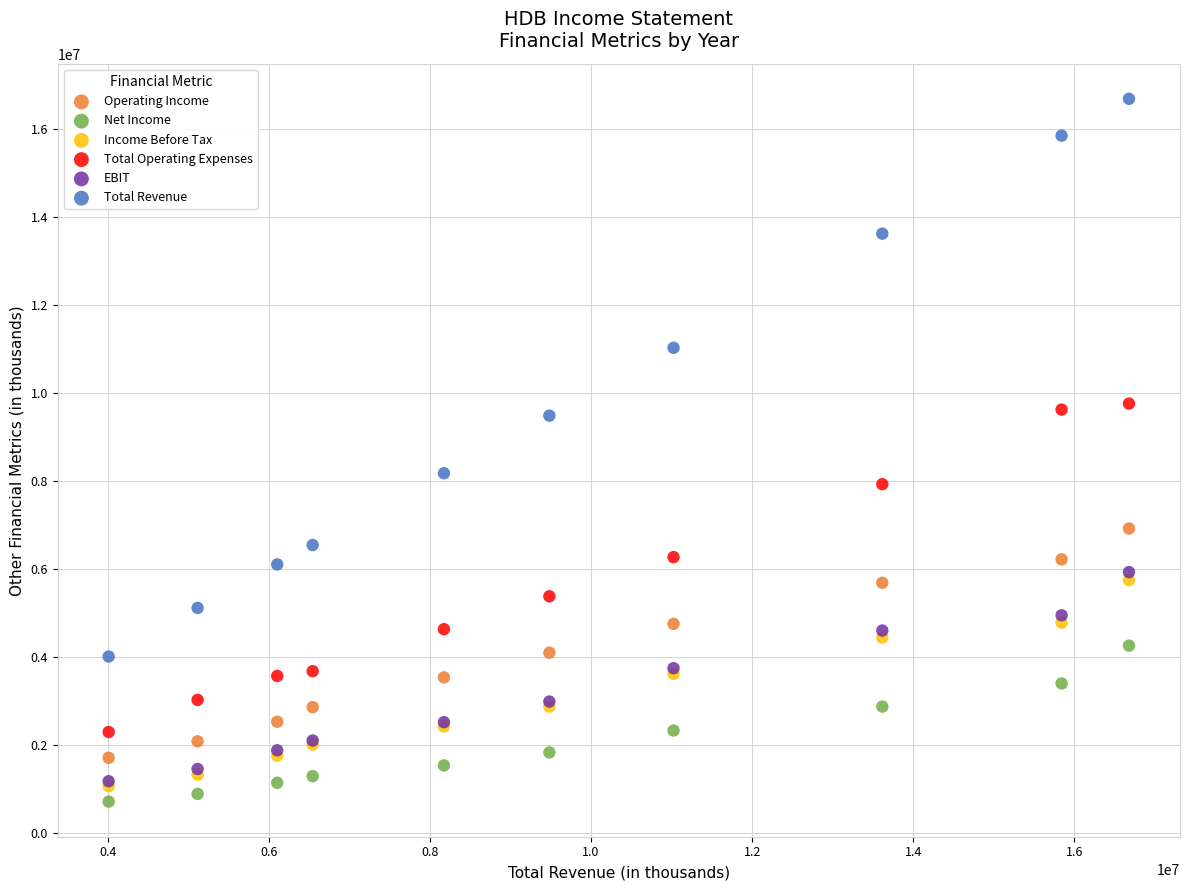

Across all series, what Y value is closest to 8698400?

8174400